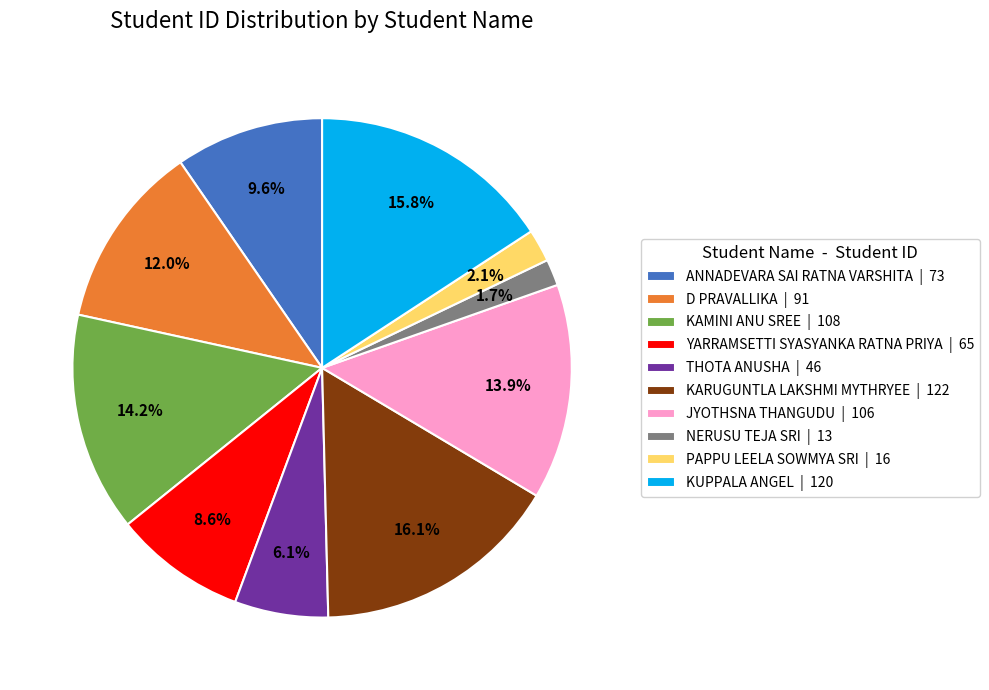

True or false: KAMINI ANU SREE accounts for 14% of the total.

True